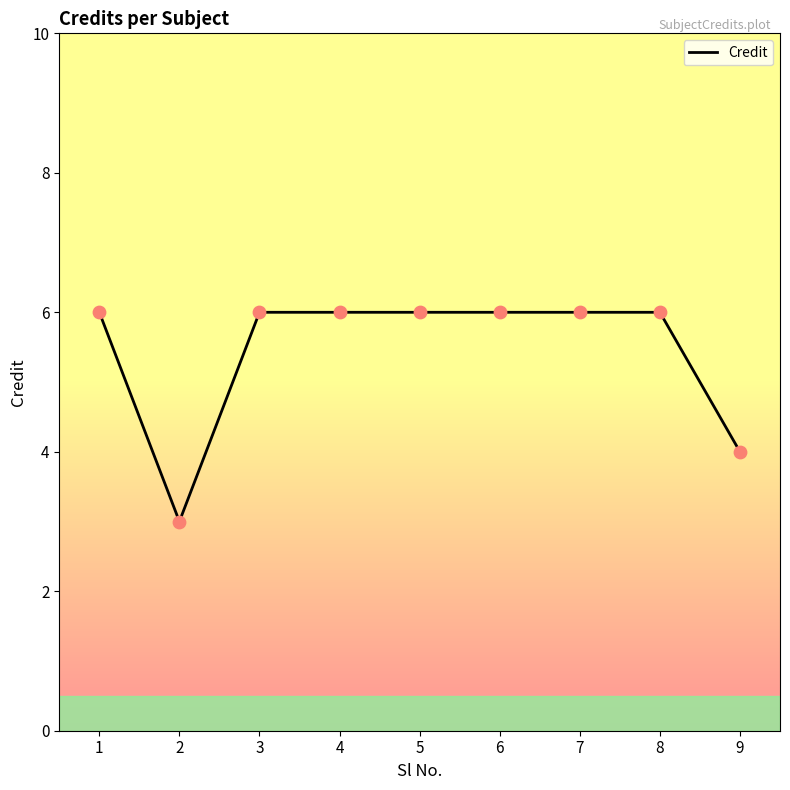

Between 2 and 4, which is larger?

4